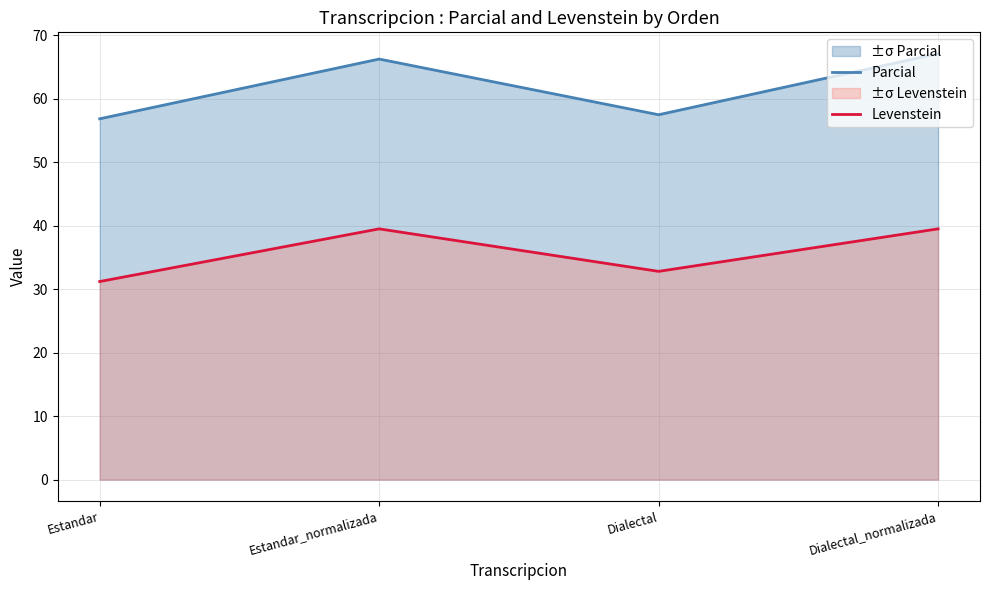

What is the difference between the maximum and minimum values in the Levenstein series?

8.3